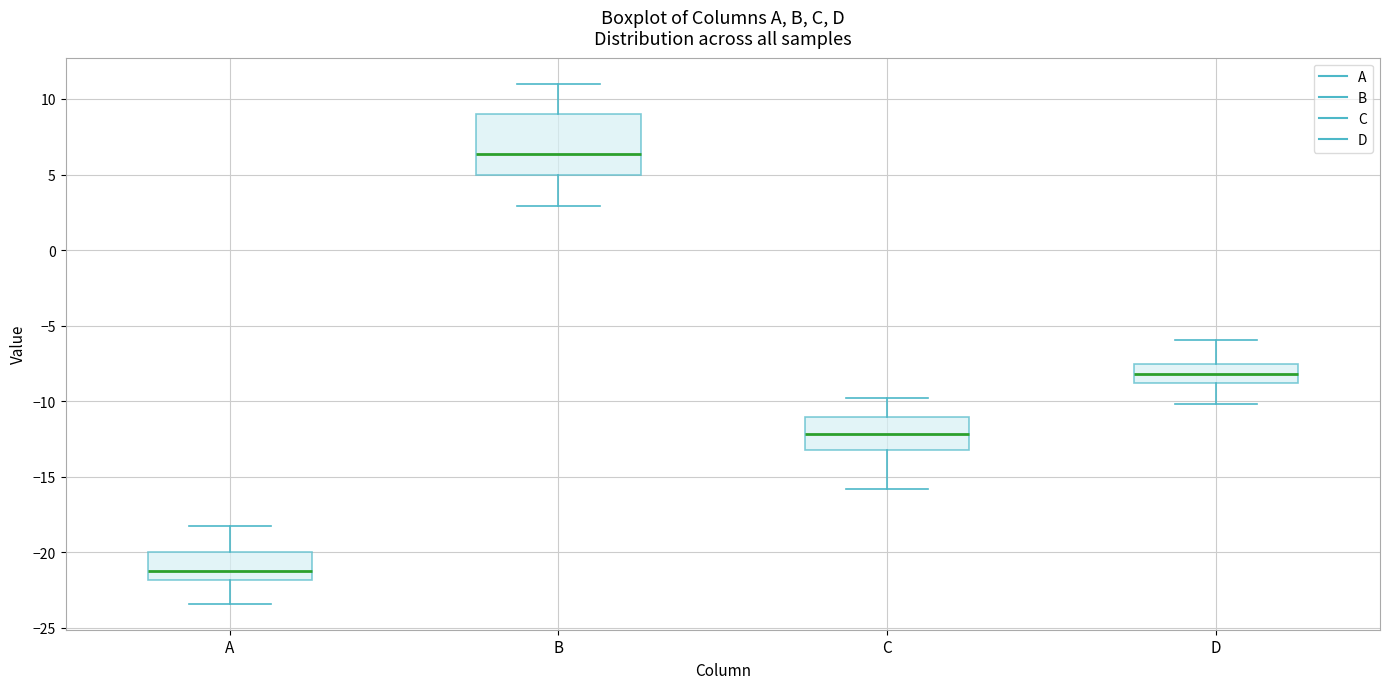

Reading left to right, read every box against the y-axis: the position of its median line, the range the box covers, and the ends of its whiskers. The values are not printed on the chart, so give them approximately, as read against the axis.

A: median -21.0, box -22.0 to -20.0, whiskers -23.5 to -18.0
B: median 6.5, box 5.0 to 9.0, whiskers 3.0 to 11.0
C: median -12.0, box -13.0 to -11.0, whiskers -16.0 to -10.0
D: median -8.0, box -9.0 to -7.5, whiskers -10.0 to -6.0